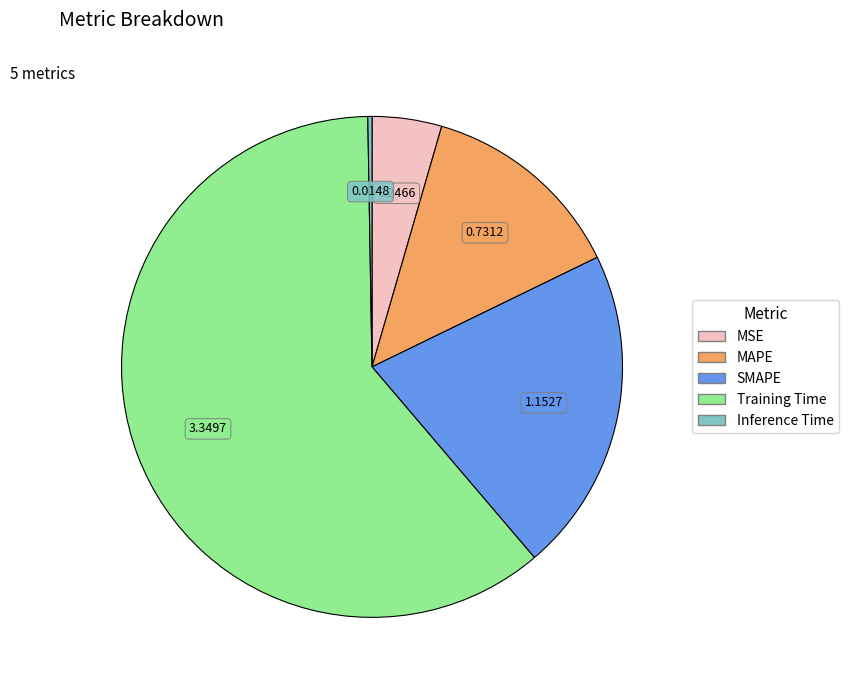

Which category has the biggest portion of the pie?

Training Time